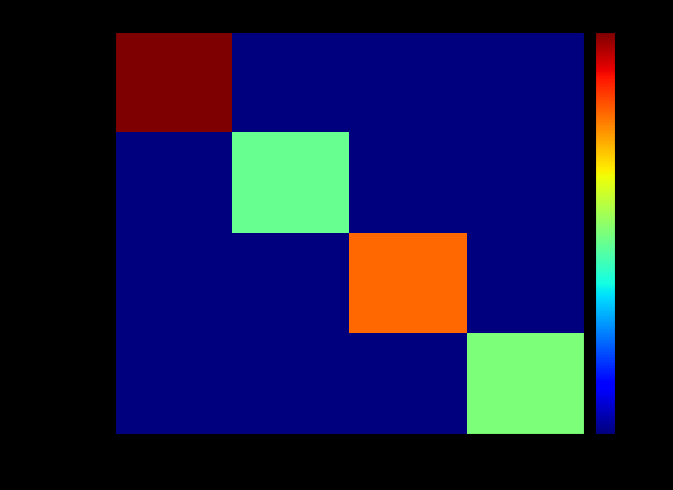

Count the number of data series in this chart.

4